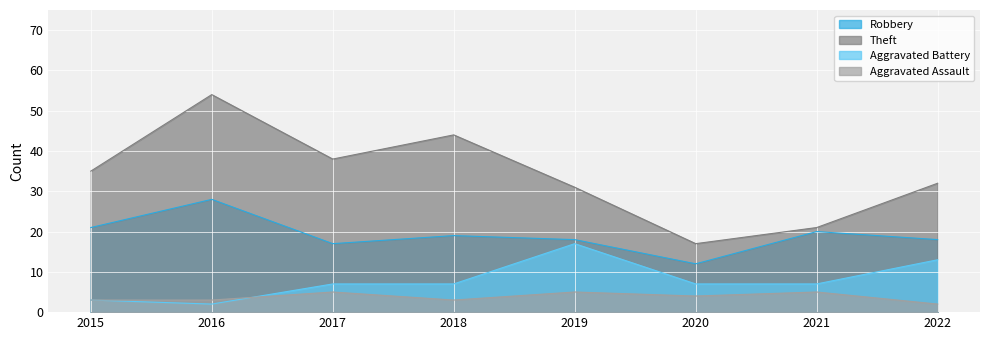

Rank the series by their maximum value, from lowest to highest.

Aggravated Assault, Aggravated Battery, Robbery, Theft